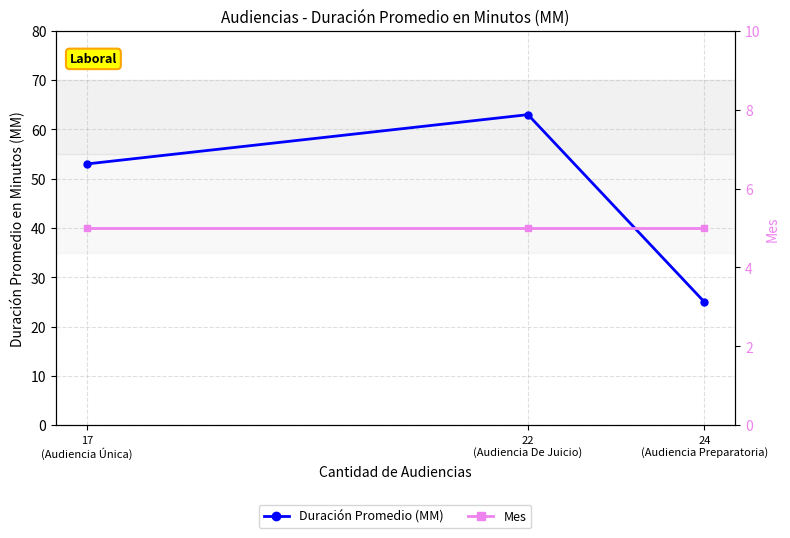

Rank the series by their average value, from highest to lowest.

Duración Promedio (MM), Mes